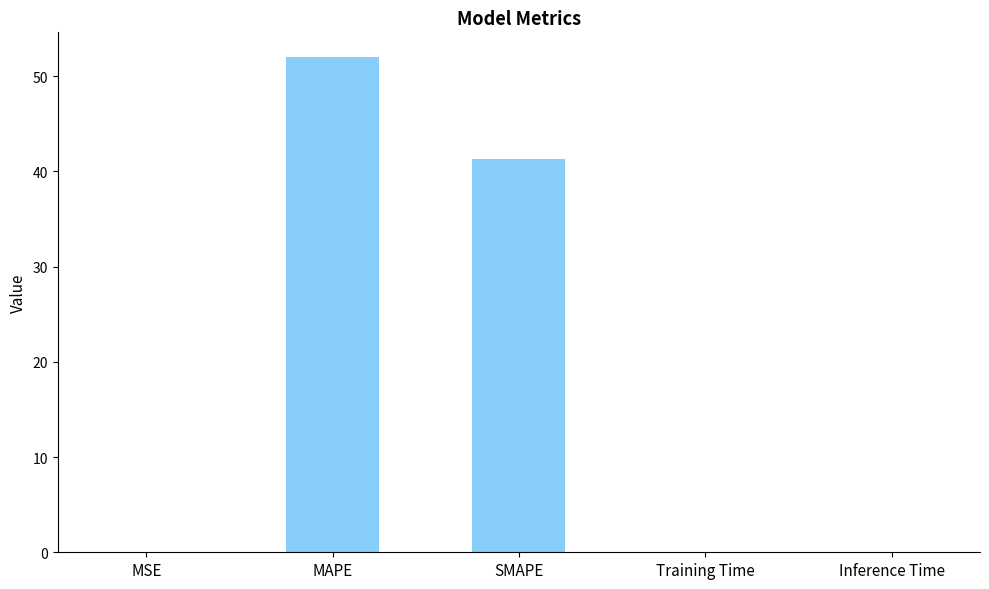

Where is the data nearest to the value 26?

SMAPE